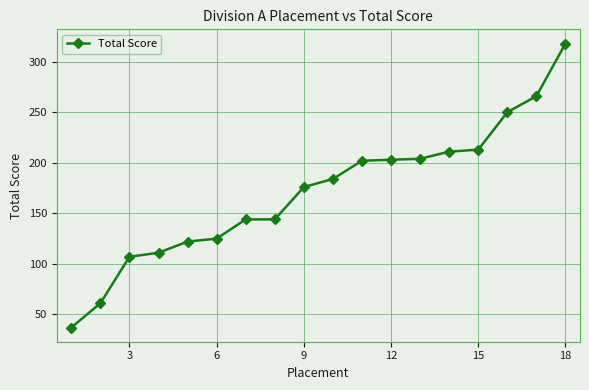

What is the difference between the maximum and minimum values?

281